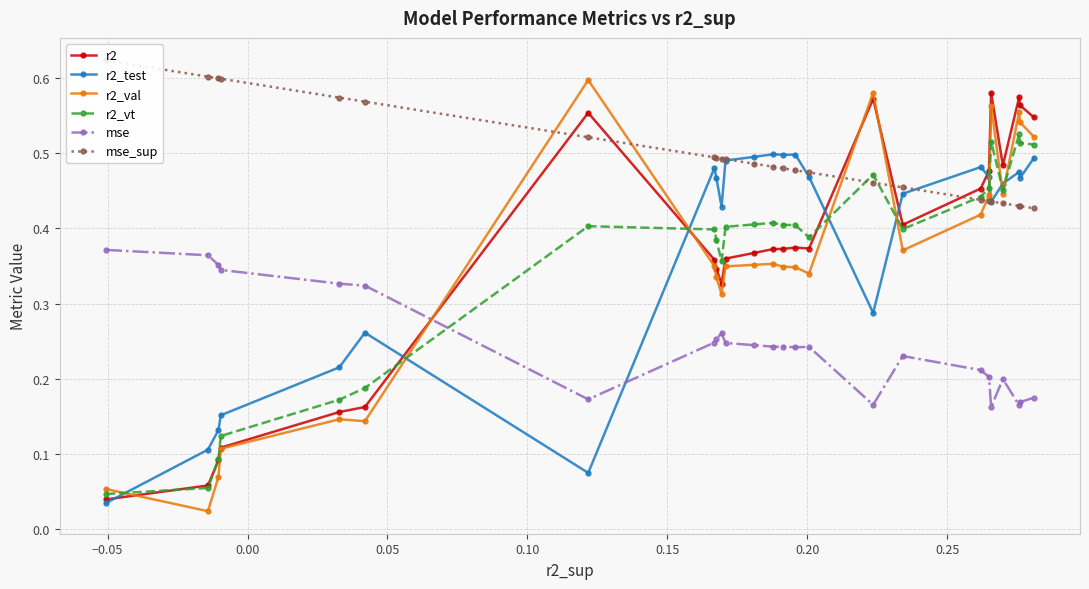

What is the difference between the second highest and minimum values in the r2_test series?

0.5